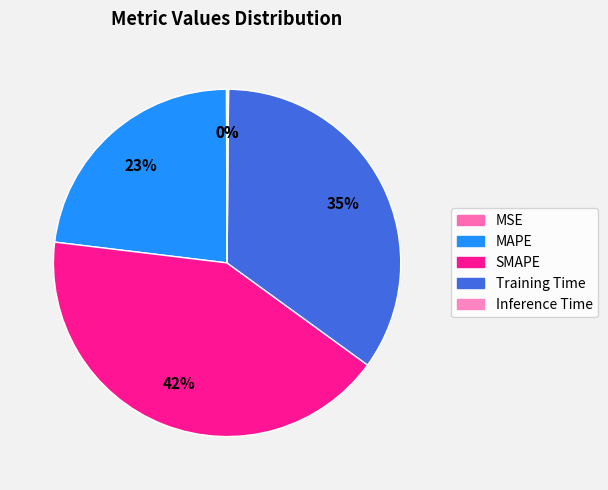

Count the number of slices in the pie.

5